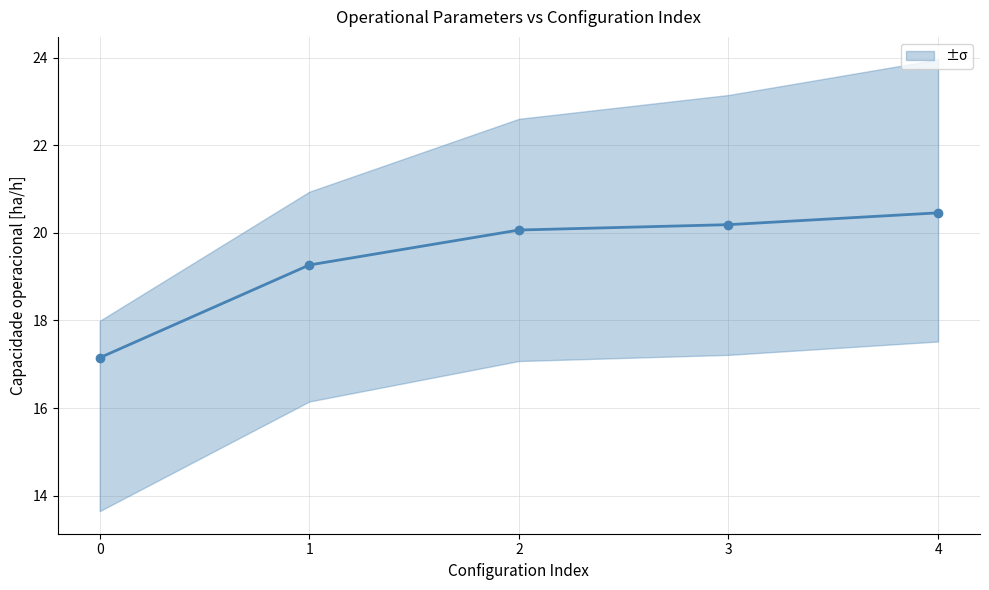

Does the chart display data point markers on the line(s)?

Yes